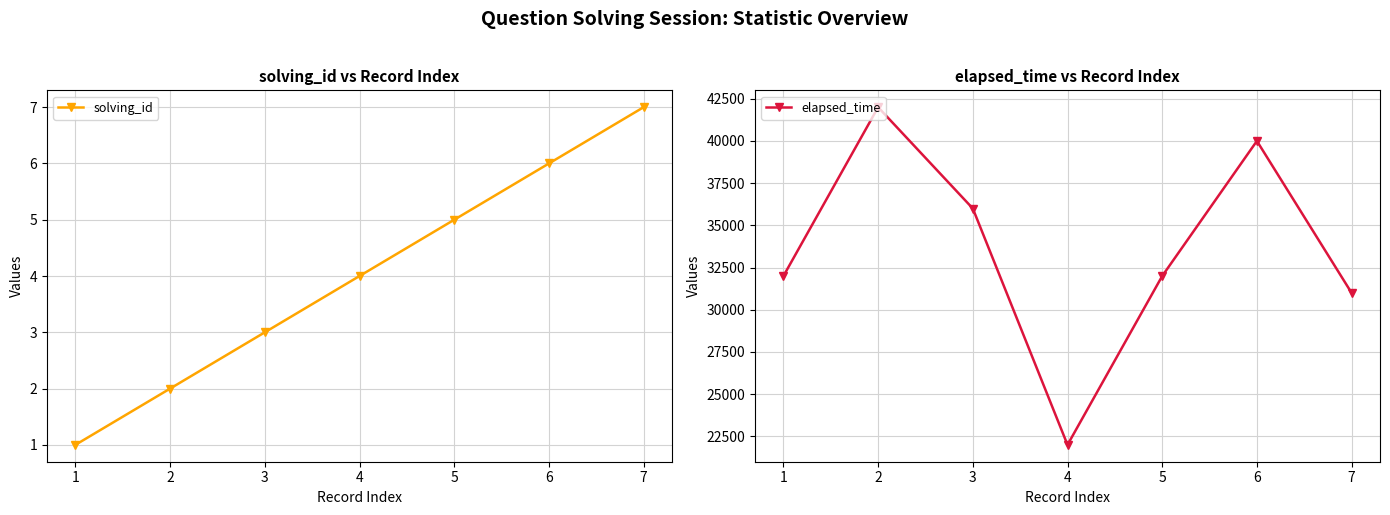

Which has a higher value, 6 or 4?

6